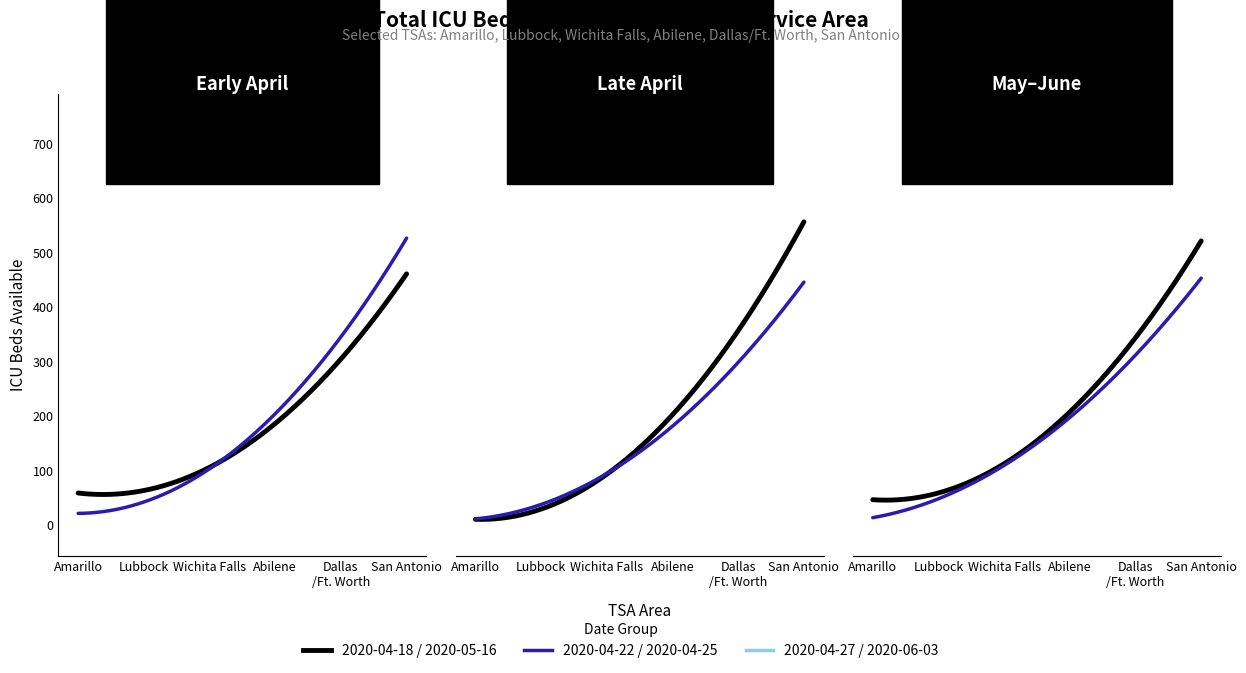

True or false: Abilene and San Antonio cross at least once.

False